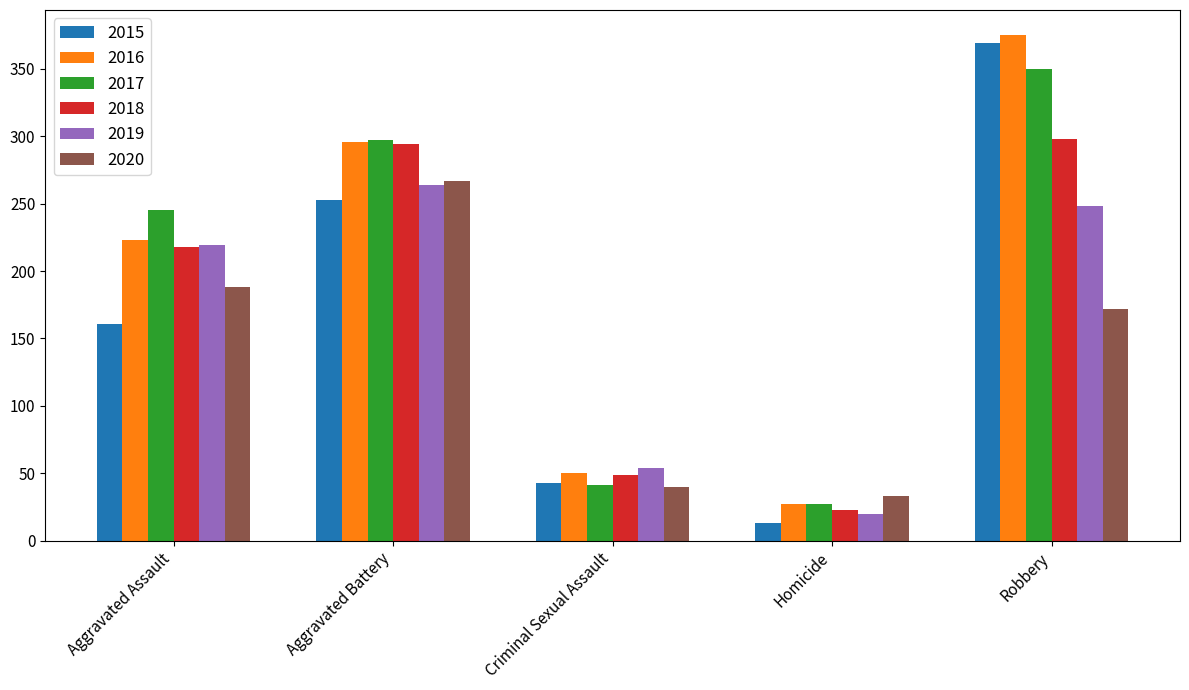

Reading right to left, transcribe all the data shown in this chart.

2015: 369	13	43	253	161
2016: 375	27	50	296	223
2017: 350	27	41	297	245
2018: 298	23	49	294	218
2019: 248	20	54	264	219
2020: 172	33	40	267	188